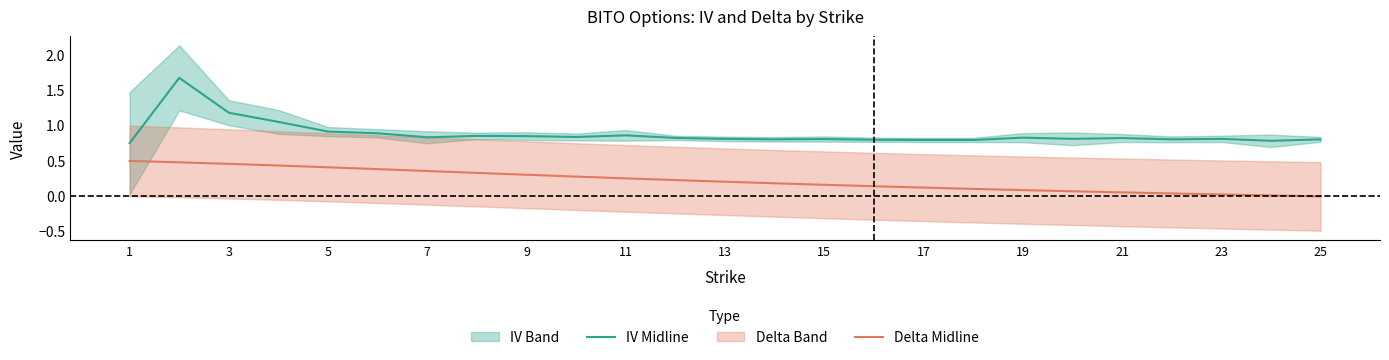

The value of IV Midline at 23 is 1.2. True or false?

False